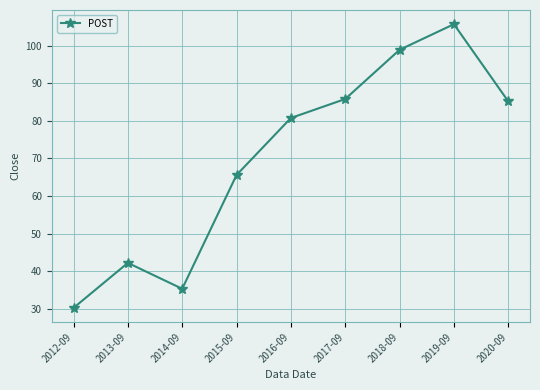

Reading right to left, list all the values displayed in this chart.

85.2	105.7	98.9	85.8	80.8	65.6	35.3	42.2	30.2